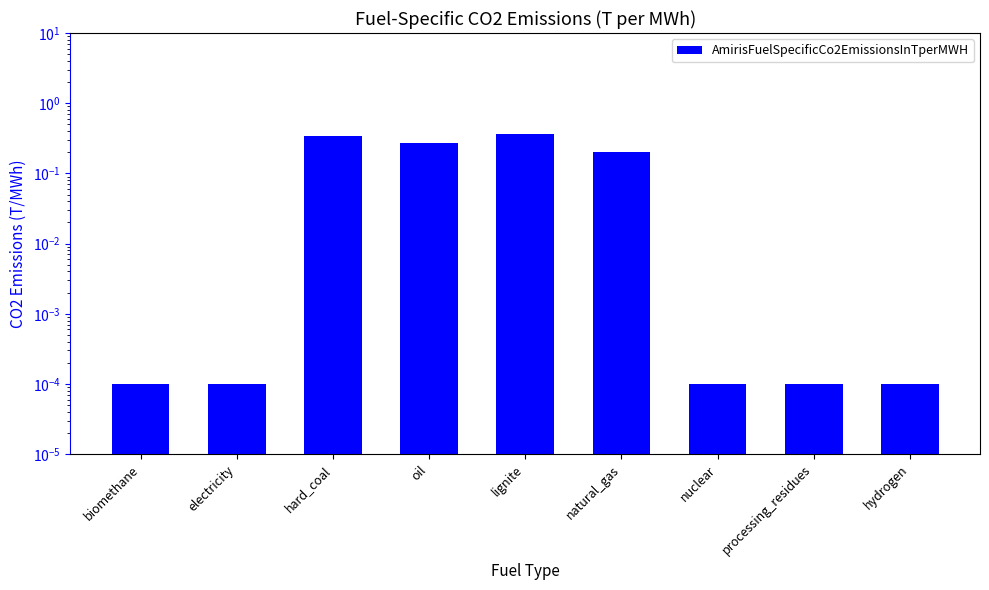

Reading left to right, extract all data points from this chart.

0.0	0.0	0.3	0.3	0.4	0.2	0.0	0.0	0.0